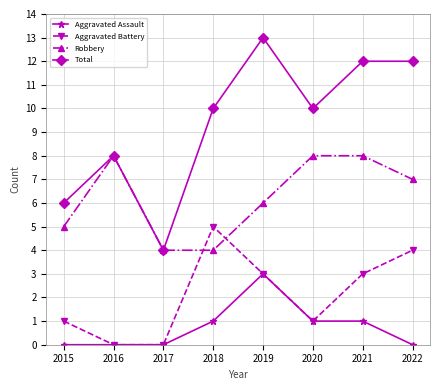

Which series changed the most between 2016 and 2021?

Total